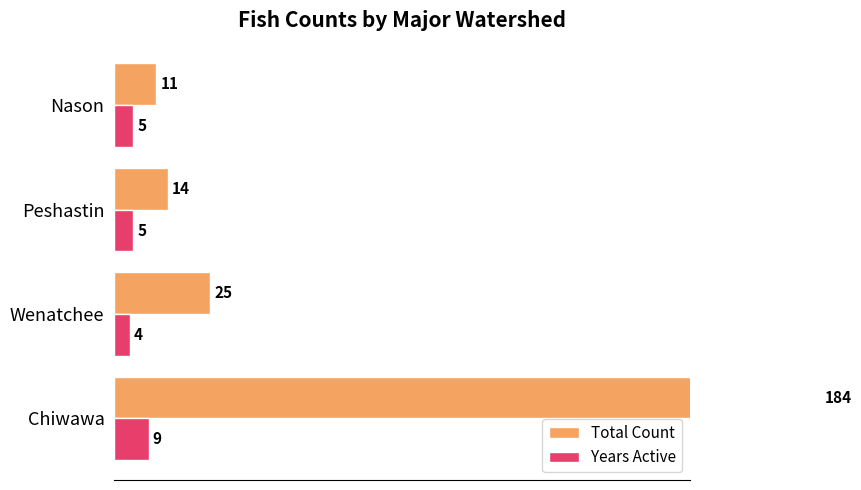

Reading left to right, list all the values displayed in this chart.

Total Count: 184	25	14	11
Years Active: 9	4	5	5